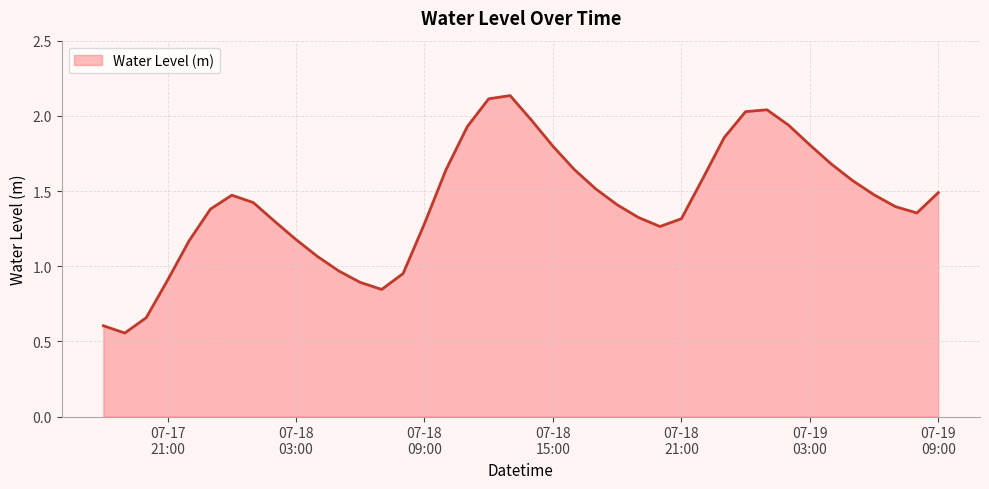

True or false: there are more than 1 points higher than both neighbors.

True